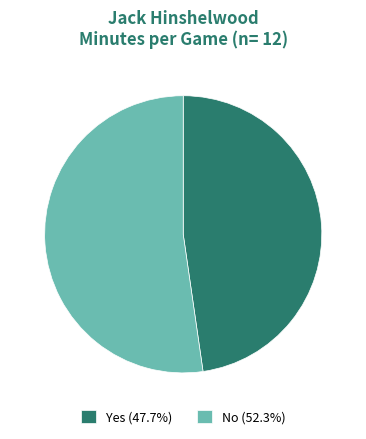

Approximately how many times larger is the value at No (52.3%) compared to Yes (47.7%)?

1.1